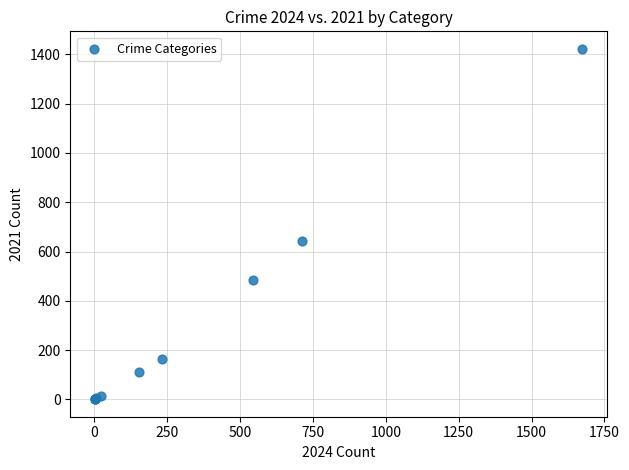

What Y value in the scatter plot is closest to 711?

642